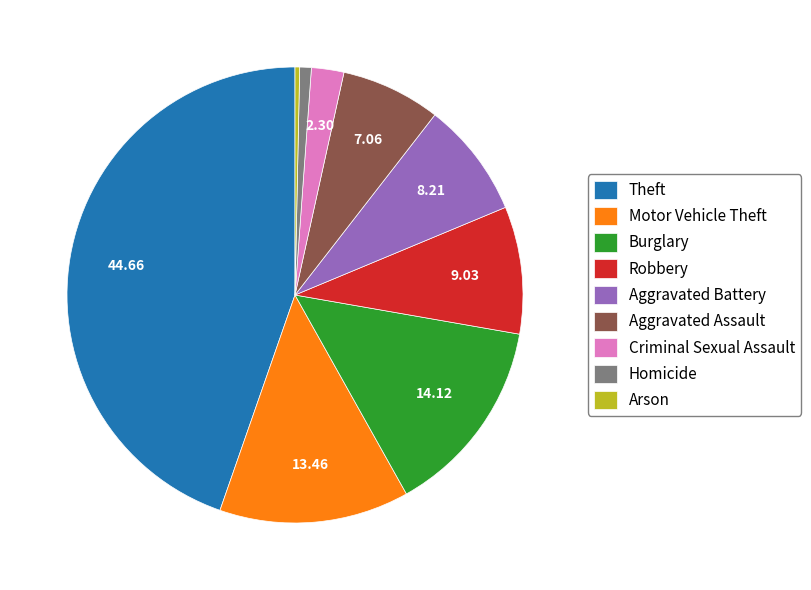

How many slices are in this pie chart?

9